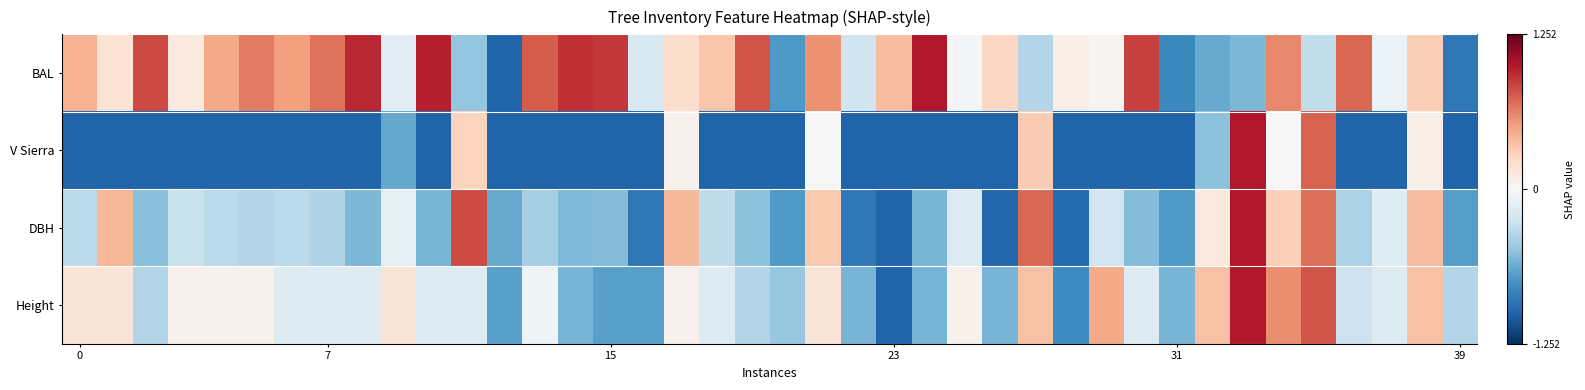

Reading left to right, list all the values displayed in this chart.

row_0: 0.4	0.2	0.8	0.1	0.5	0.6	0.5	0.7	0.9	-0.1	1.0	-0.5	-1.0	0.8	0.9	0.9	-0.2	0.2	0.3	0.8	-0.7	0.6	-0.2	0.4	1.0	-0.0	0.3	-0.4	0.1	0.0	0.9	-0.8	-0.6	-0.6	0.6	-0.3	0.7	-0.1	0.3	-0.9
row_1: -1.0	-1.0	-1.0	-1.0	-1.0	-1.0	-1.0	-1.0	-1.0	-0.6	-1.0	0.3	-1.0	-1.0	-1.0	-1.0	-1.0	0.1	-1.0	-1.0	-1.0	-0.0	-1.0	-1.0	-1.0	-1.0	-1.0	0.3	-1.0	-1.0	-1.0	-1.0	-0.5	1.0	0.0	0.7	-1.0	-1.0	0.1	-1.0
row_2: -0.3	0.4	-0.5	-0.3	-0.3	-0.4	-0.3	-0.4	-0.6	-0.1	-0.6	0.8	-0.6	-0.4	-0.5	-0.5	-0.9	0.4	-0.3	-0.5	-0.7	0.3	-0.9	-1.0	-0.6	-0.2	-1.0	0.7	-1.0	-0.2	-0.5	-0.7	0.1	1.0	0.3	0.7	-0.4	-0.1	0.4	-0.7
row_3: 0.2	0.2	-0.4	0.1	0.1	0.1	-0.2	-0.2	-0.2	0.2	-0.2	-0.2	-0.7	-0.1	-0.6	-0.7	-0.7	0.1	-0.2	-0.4	-0.5	0.2	-0.6	-1.0	-0.6	0.1	-0.6	0.4	-0.8	0.5	-0.2	-0.6	0.4	1.0	0.6	0.8	-0.3	-0.2	0.4	-0.4